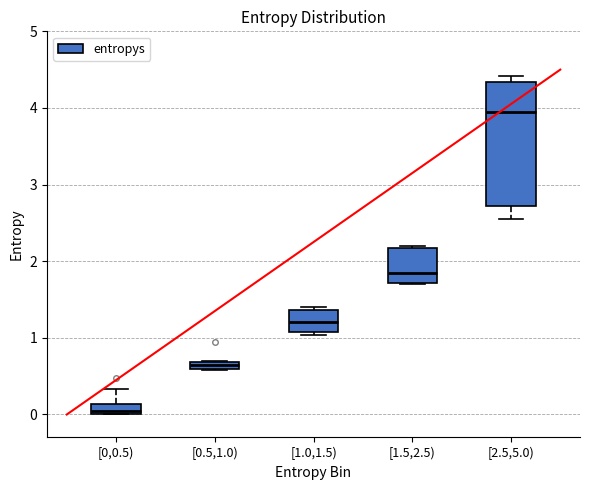

Where is the upper edge of the box for [1.5,2.5) on the y-axis? The values are not printed on the chart, so give them approximately, as read against the axis.

2.2